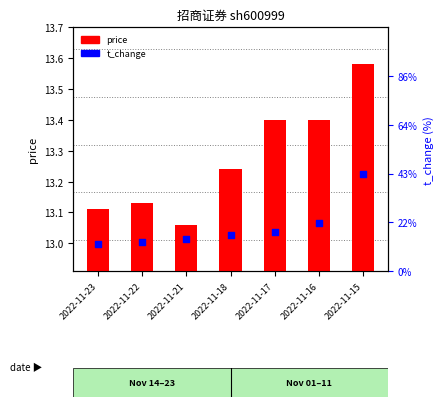

Is the value of t_change at 2022-11-16 greater than the value of price at 2022-11-16?

No